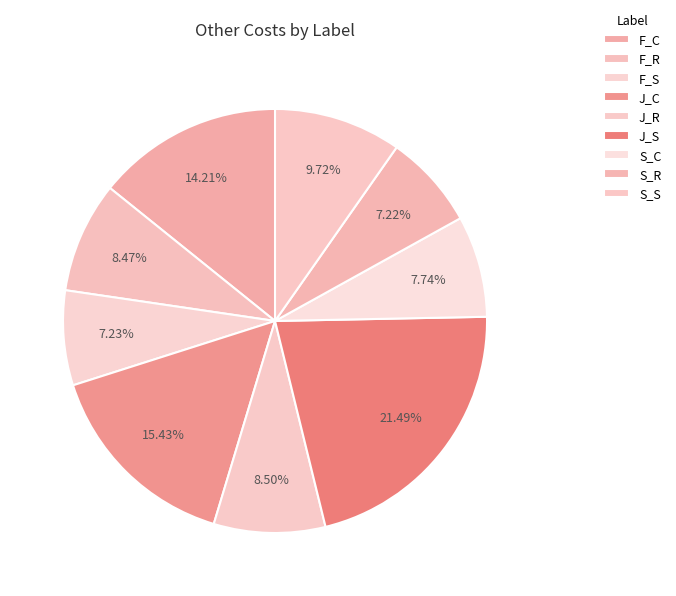

To the nearest percent, what percentage of the pie is S_R?

7%